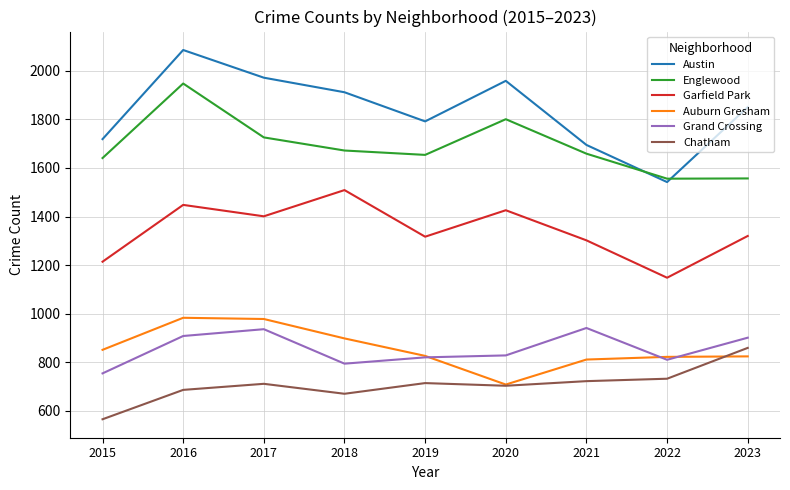

Is it true that Chatham equals 597 at 2023?

False